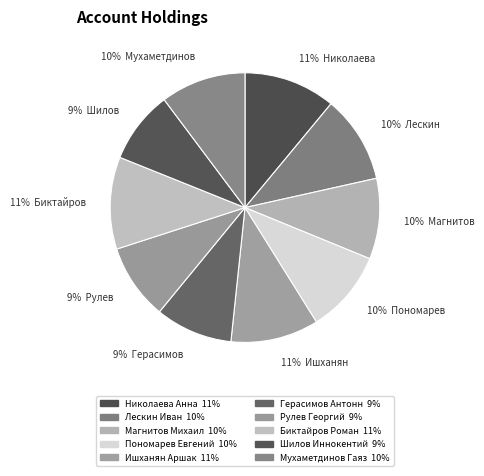

True or false: Герасимов Антонн accounts for 3% of the total.

False